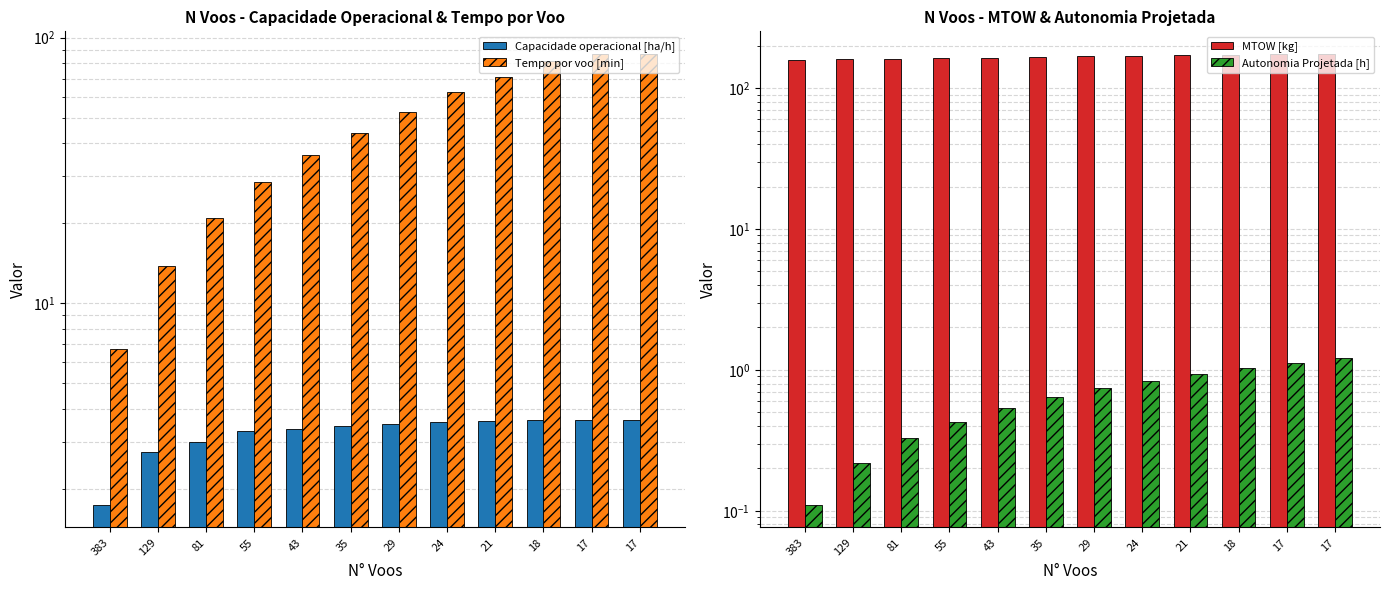

Reading left to right, transcribe all the data shown in this chart.

Capacidade operacional [ha/h]: 383=1.7	129=2.8	81=3.0	55=3.3	43=3.4	35=3.5	29=3.5	24=3.6	21=3.6	18=3.7	17=3.6	17=3.6
Tempo por voo [min]: 383=6.7	129=13.8	81=20.9	55=28.7	43=36.3	35=43.6	29=52.3	24=62.3	21=71.0	18=81.6	17=86.8	17=86.8
MTOW [kg]: 383=159.1	129=160.5	81=162.0	55=163.4	43=164.8	35=166.3	29=167.7	24=169.2	21=170.6	18=172.1	17=173.6	17=175.0
Autonomia Projetada [h]: 383=0.1	129=0.2	81=0.3	55=0.4	43=0.5	35=0.6	29=0.7	24=0.8	21=0.9	18=1.0	17=1.1	17=1.2